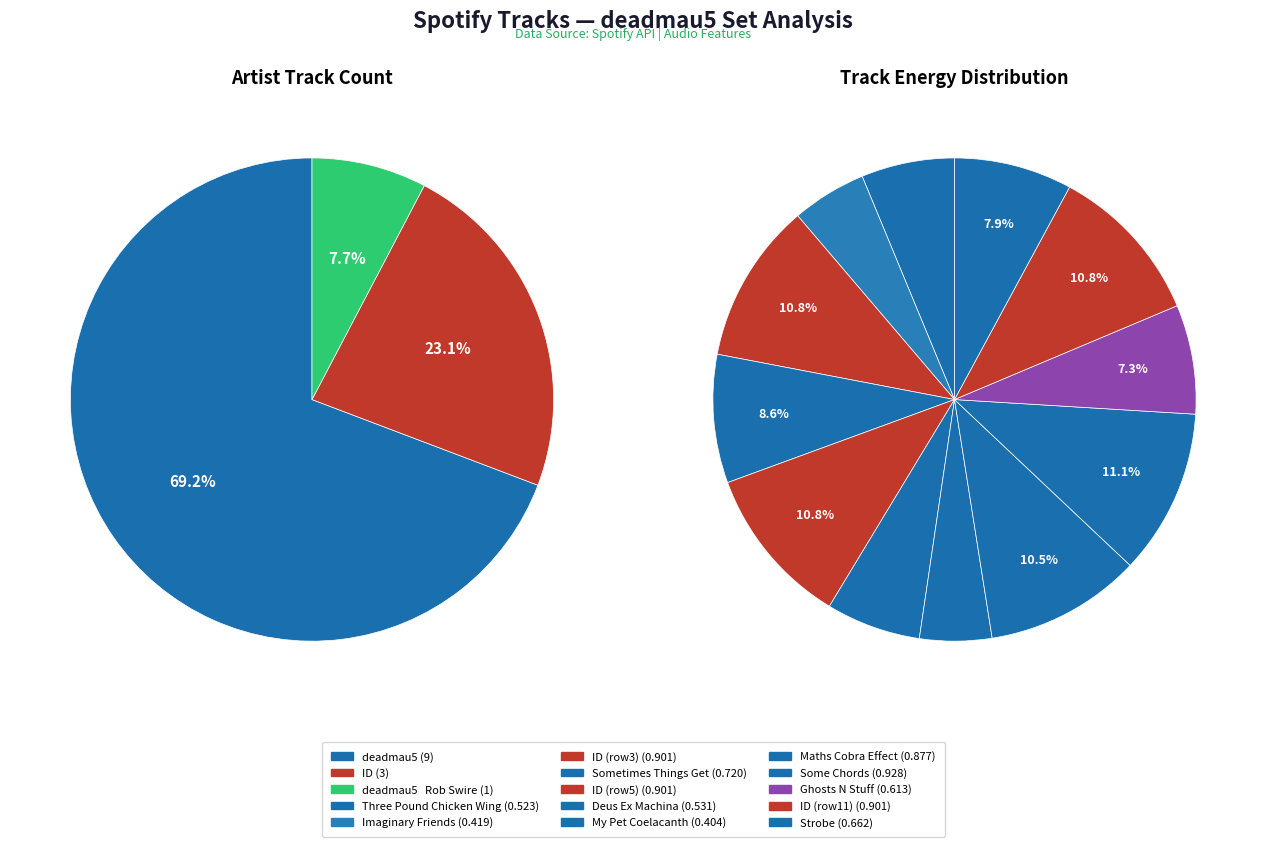

Which has a higher value, deadmau5 or deadmau5   Rob Swire?

deadmau5